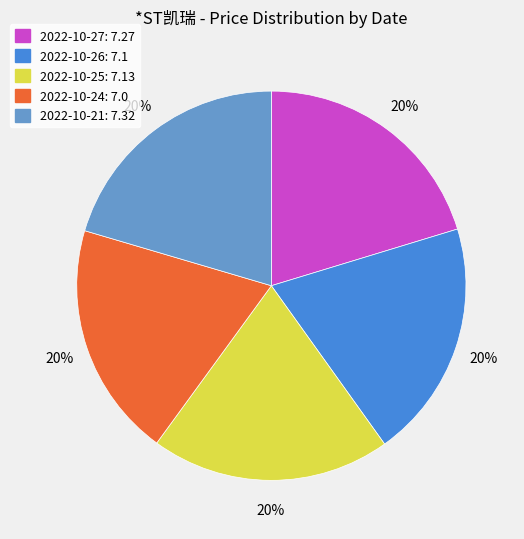

What percentage is the 2022-10-21 slice, to the nearest percent?

20%